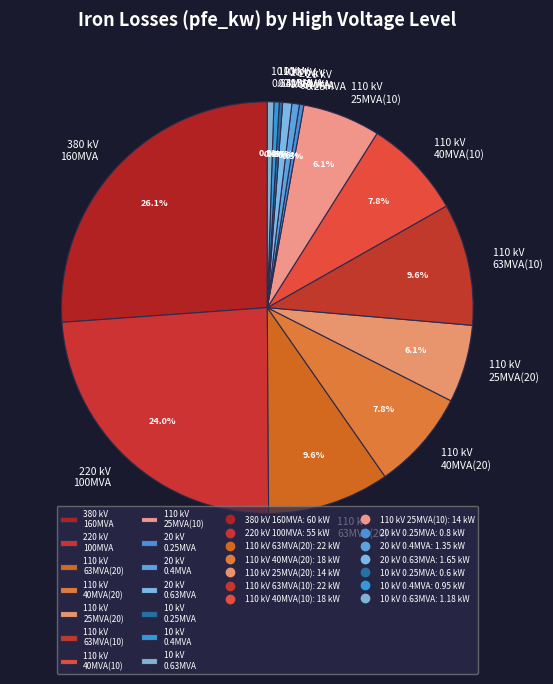

Is there any slice that represents more than half of the pie?

No